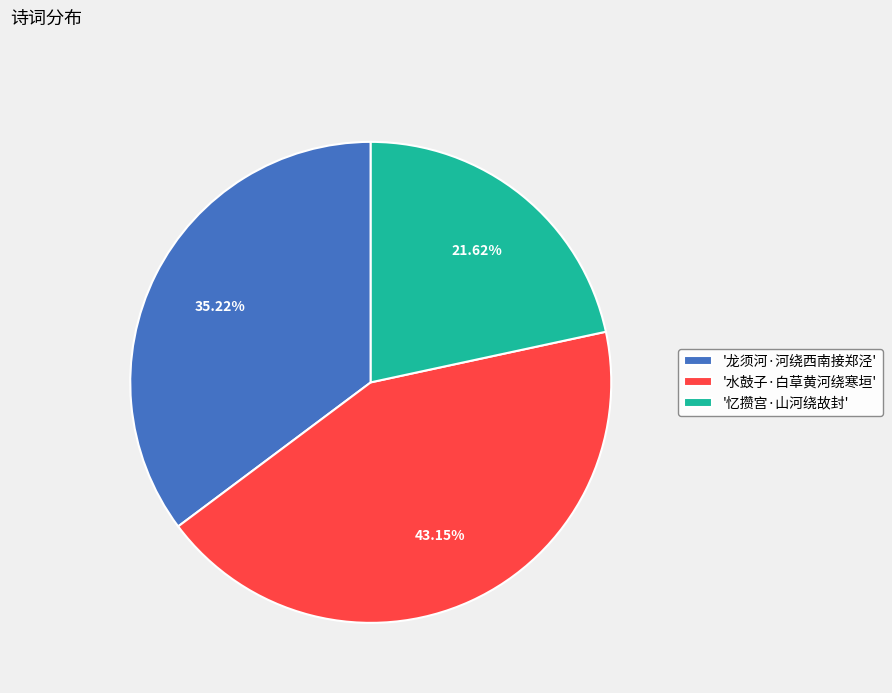

Which category has the smallest portion of the pie?

'忆攒宫·山河绕故封'